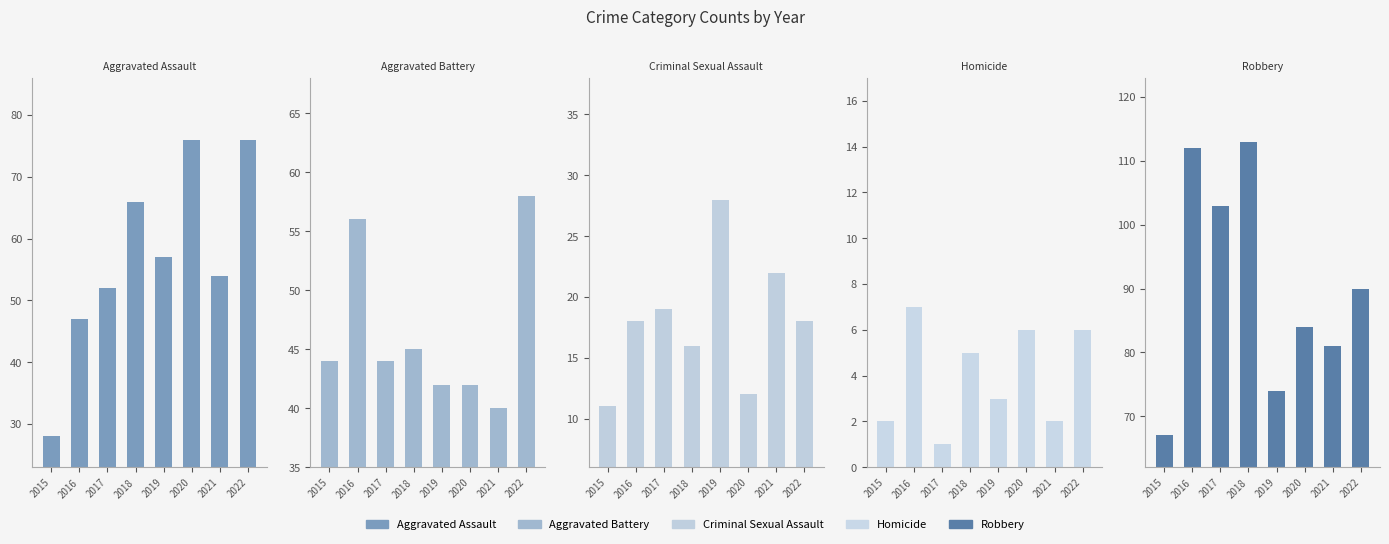

What is the sum of all Criminal Sexual Assault values?

144